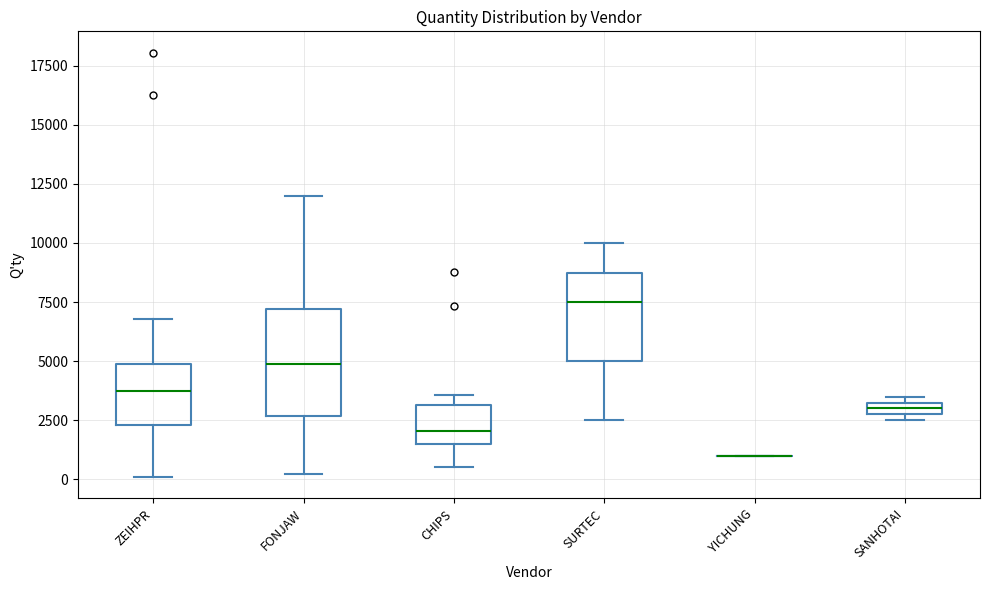

Where is the lower edge of the box for SURTEC on the y-axis? The values are not printed on the chart, so give them approximately, as read against the axis.

5000